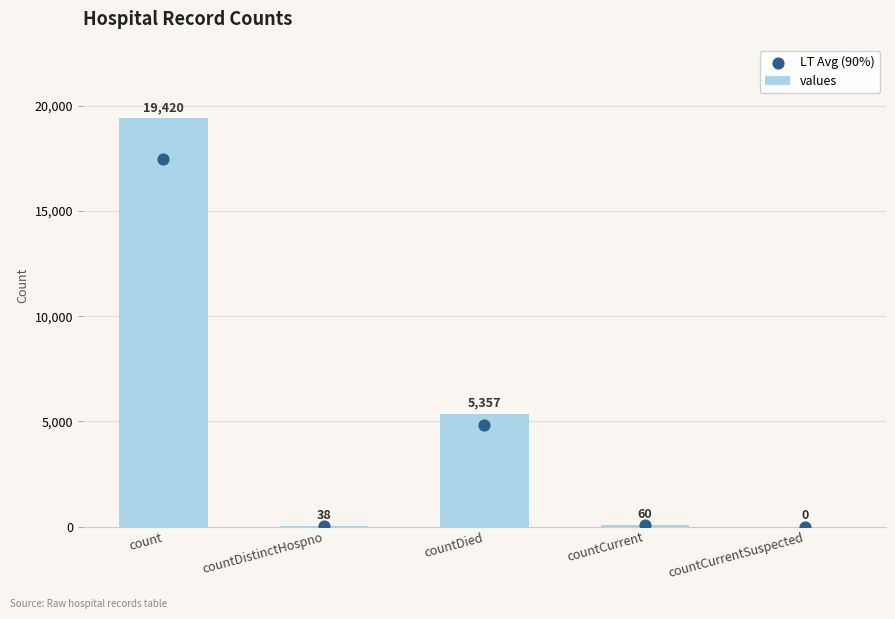

Which series reaches the minimum Y coordinate?

values